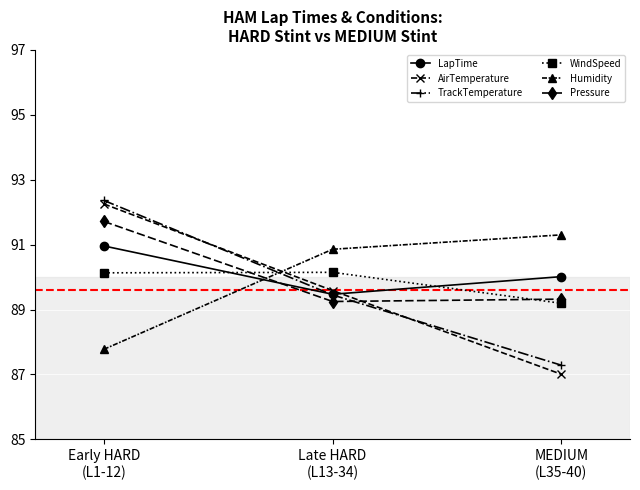

What is the label of the 3rd point from the right?

Early HARD
(L1-12)